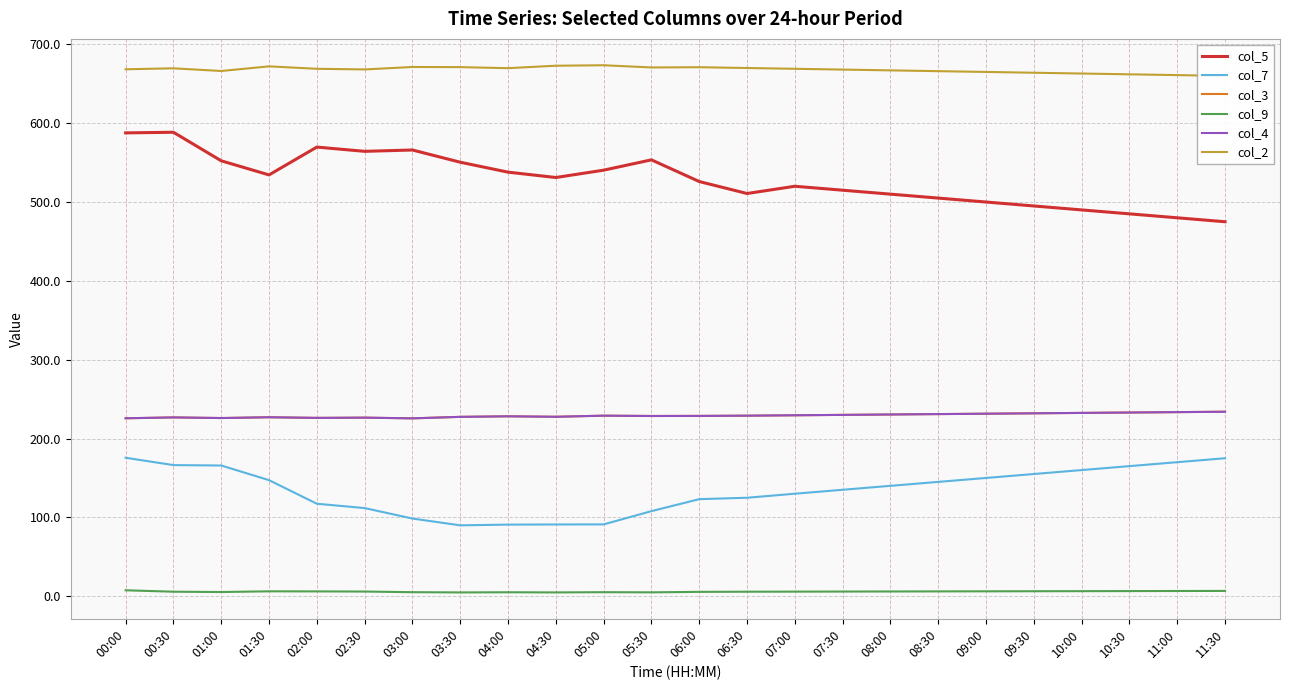

True or false: col_9 and col_4 cross at least once.

False